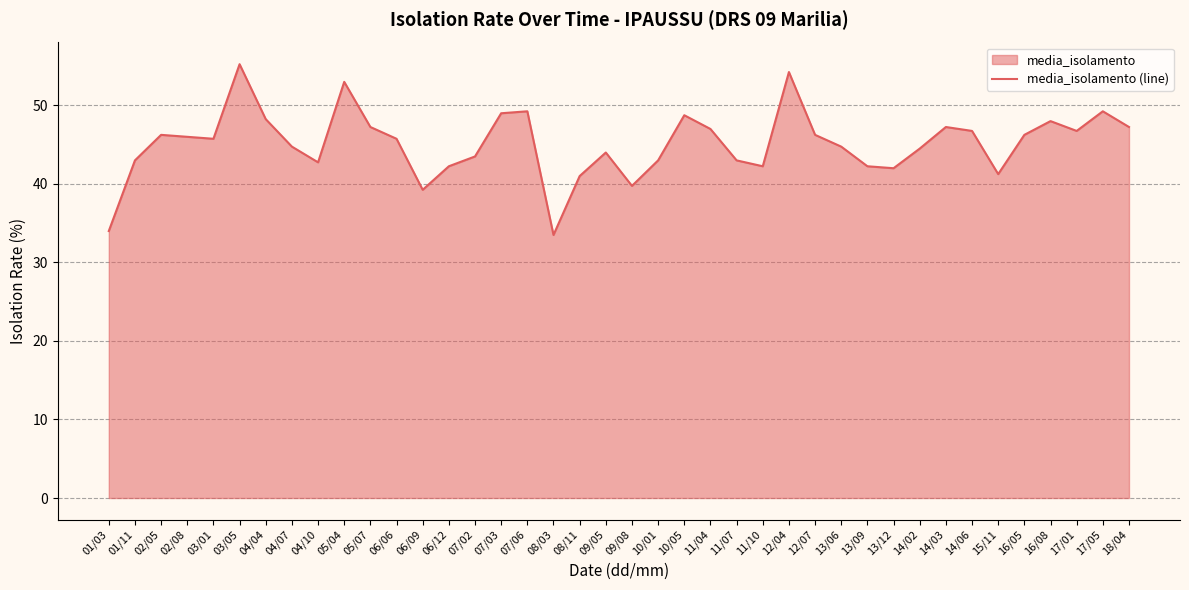

Reading right to left, transcribe all the data shown in this chart.

47.2	49.2	46.8	48.0	46.2	41.2	46.8	47.2	44.5	42.0	42.2	44.8	46.2	54.2	42.2	43.0	47.0	48.8	43.0	39.8	44.0	41.0	33.5	49.2	49.0	43.5	42.2	39.2	45.8	47.2	53.0	42.8	44.8	48.2	55.2	45.8	46.0	46.2	43.0	34.0